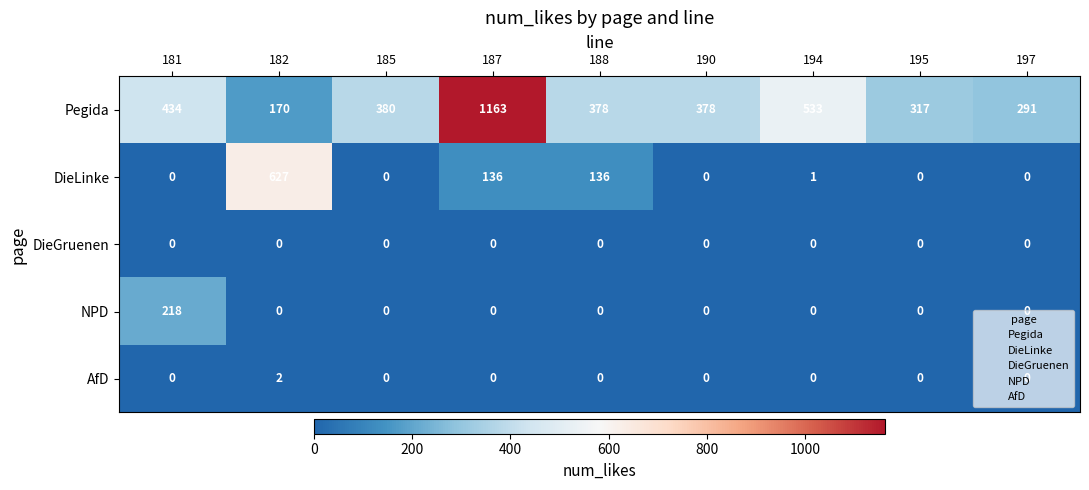

What is the average value of the Pegida series?

449